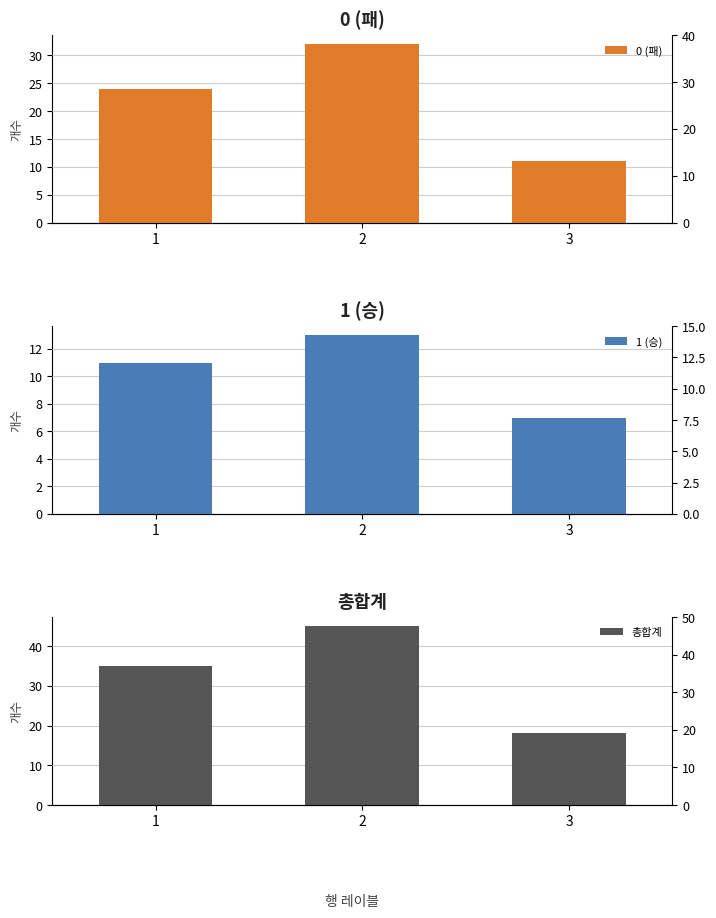

Reading left to right, extract all data points from this chart.

0 (패): 1=24	2=32	3=11
1 (승): 1=11	2=13	3=7
총합계: 1=35	2=45	3=18